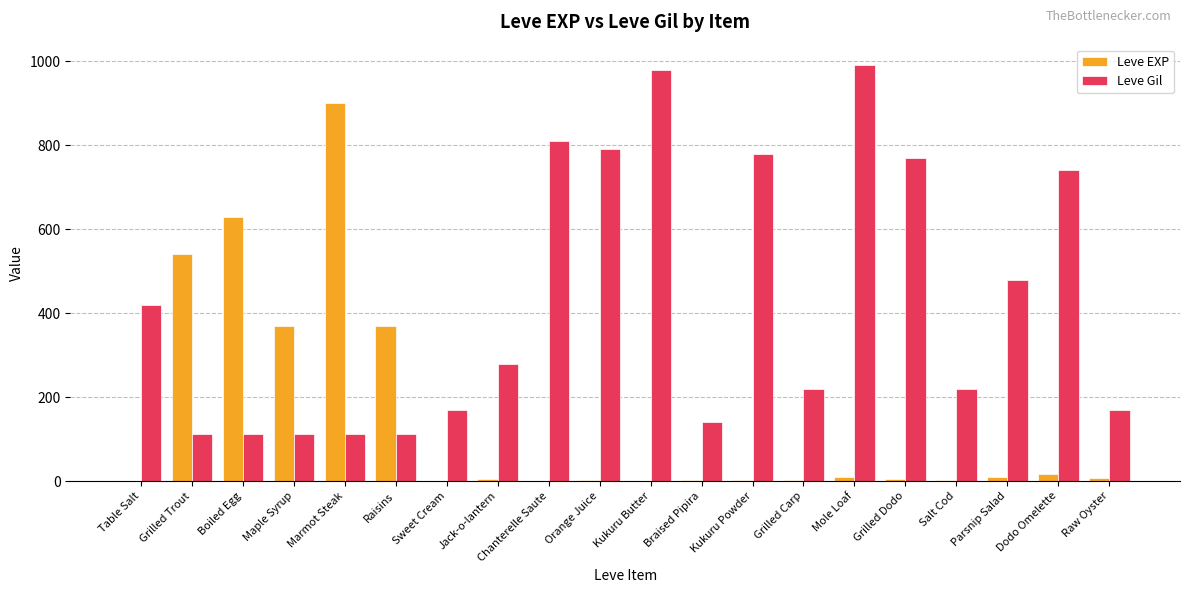

The value of Leve Gil at Orange Juice is 385. True or false?

False